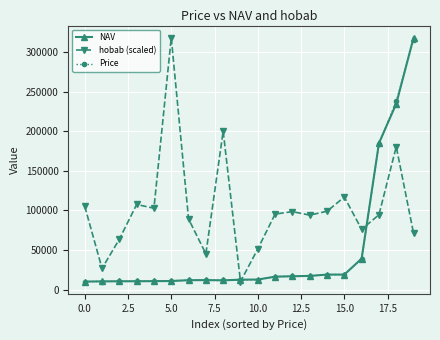

Which series has the largest total across all categories?

hobab (scaled)